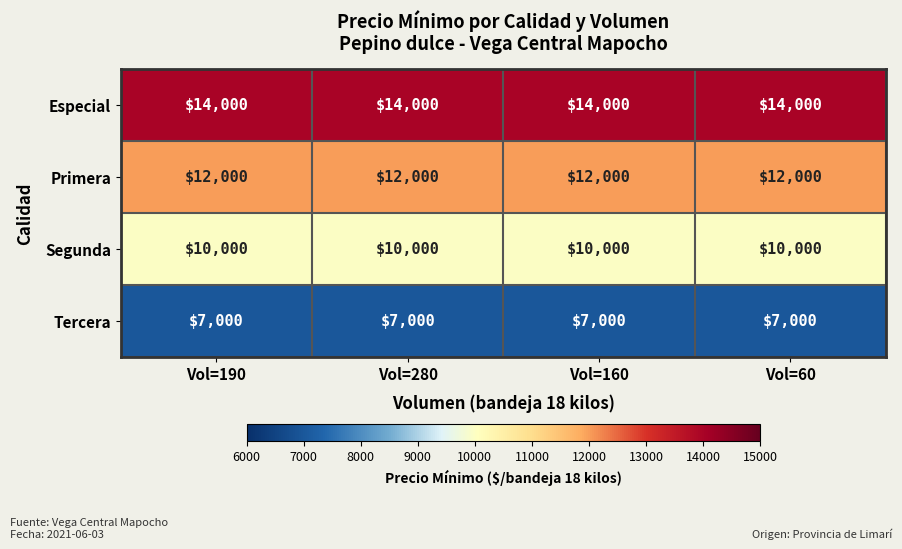

What is the minimum value for Primera?

12000